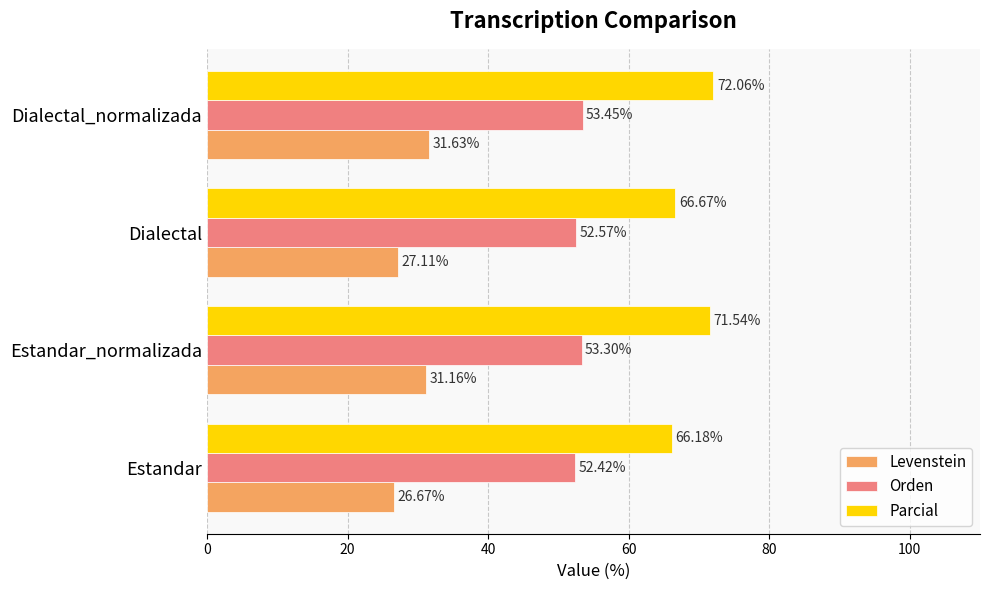

At which category is the sum across all series the highest?

Dialectal_normalizada